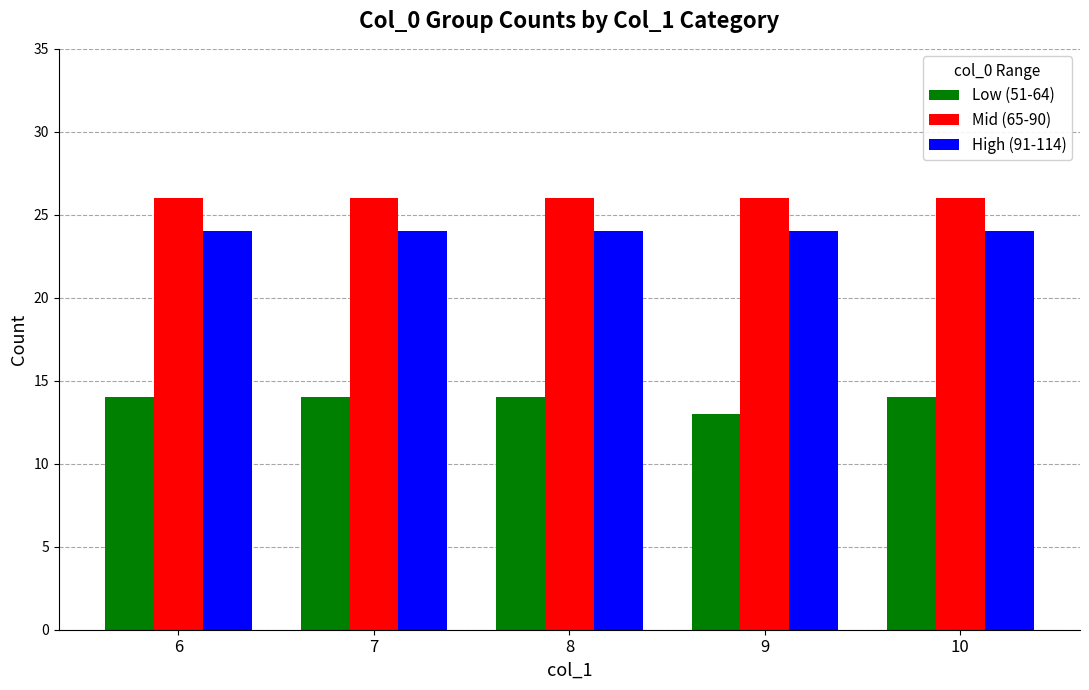

What is the difference between the highest and lowest values at 7?

12